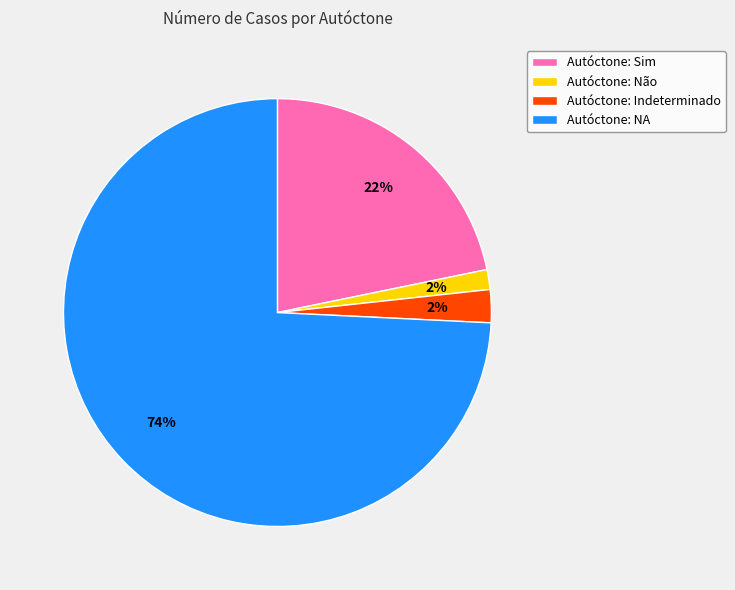

True or false: Autóctone: Não accounts for 2% of the total.

True